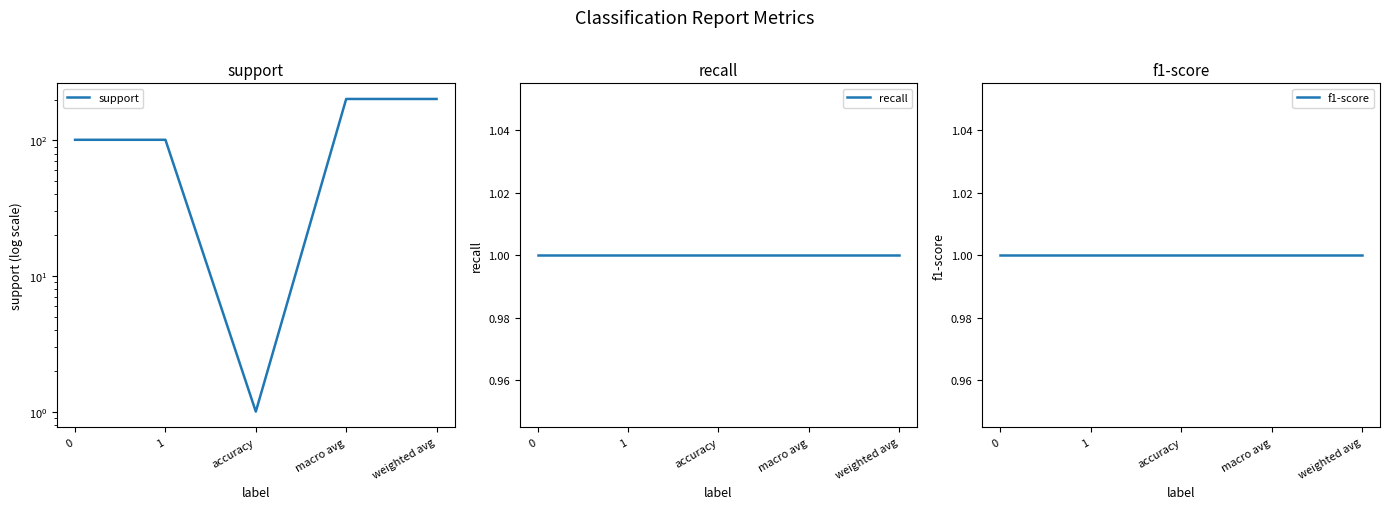

True or false: support has more than 1 interior local peaks.

False